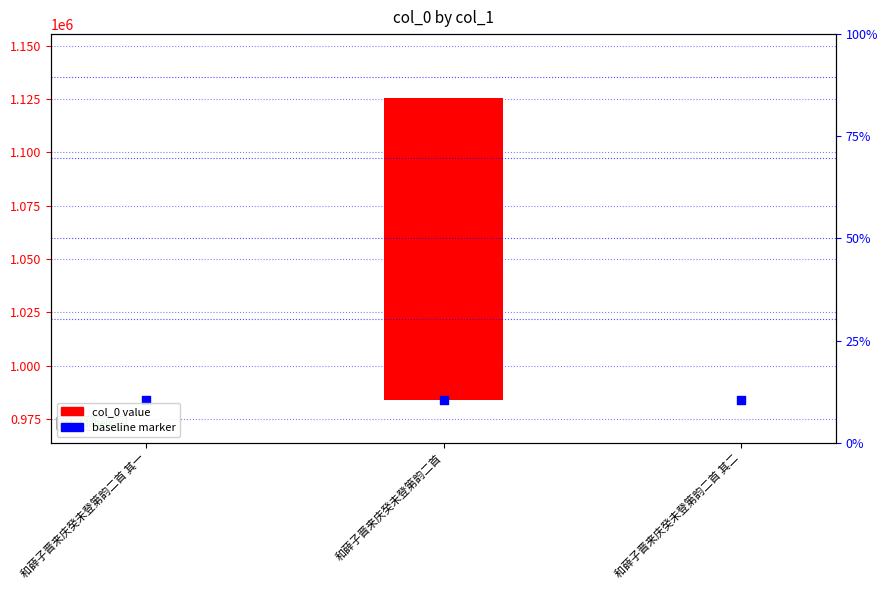

What is the total value across all series at 和薛子晋来庆癸未登第韵二首 其二?

983813